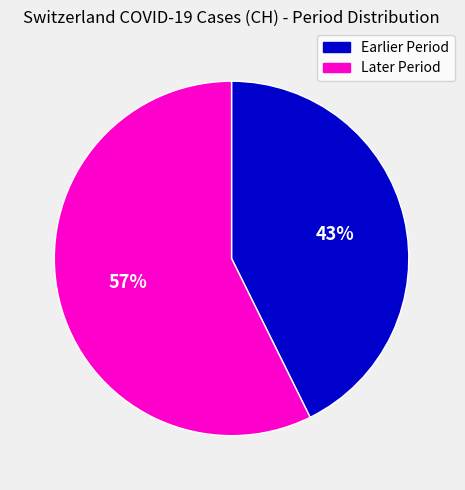

How many segments does this pie chart have?

2